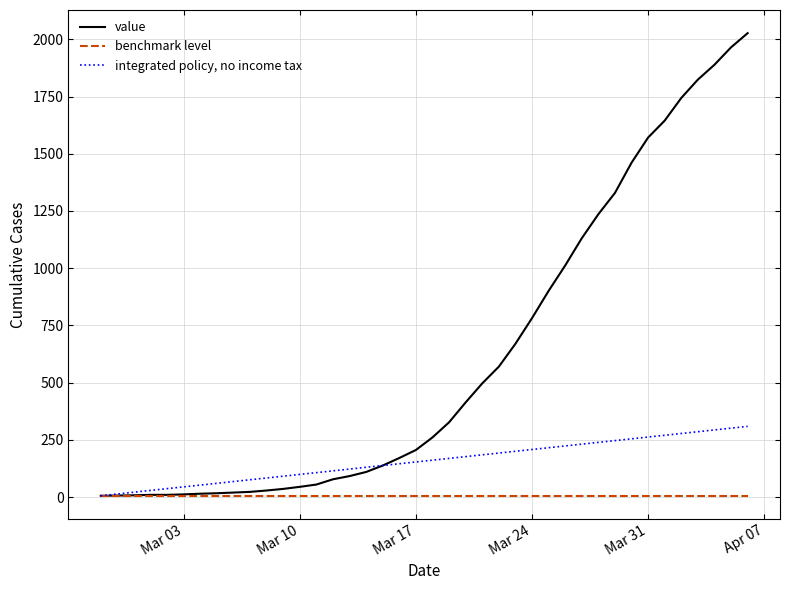

What is the greatest value displayed?

2027.0